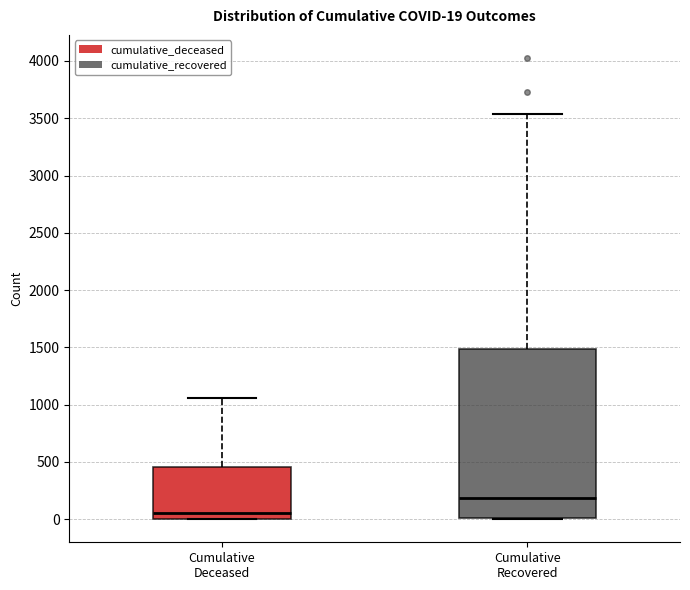

Comparing the boxes themselves (not the whiskers), which one is the tallest?

Cumulative Recovered